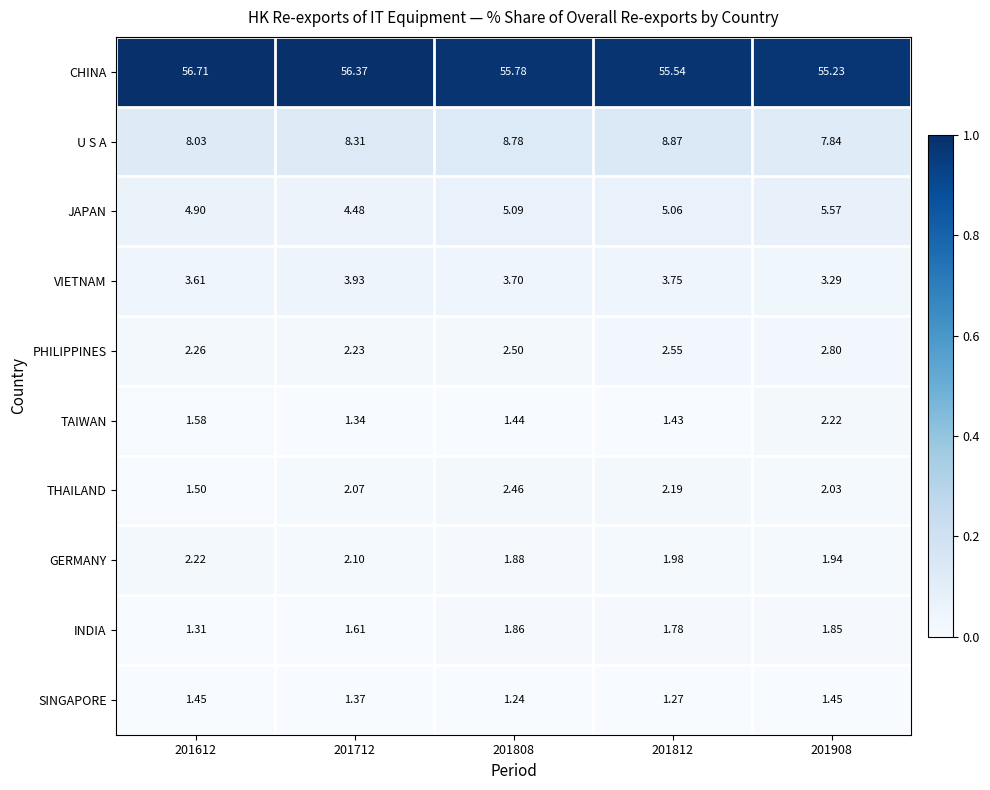

At 201612, list the series in order from largest to smallest.

CHINA, U S A, JAPAN, VIETNAM, PHILIPPINES, GERMANY, TAIWAN, THAILAND, SINGAPORE, INDIA